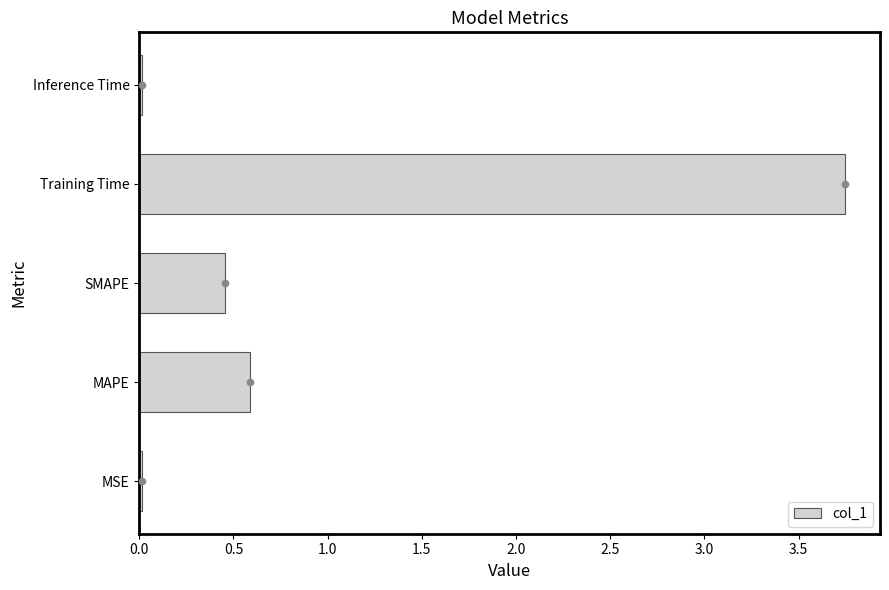

The col_1 series shows 0.6 at MAPE. True or false?

True